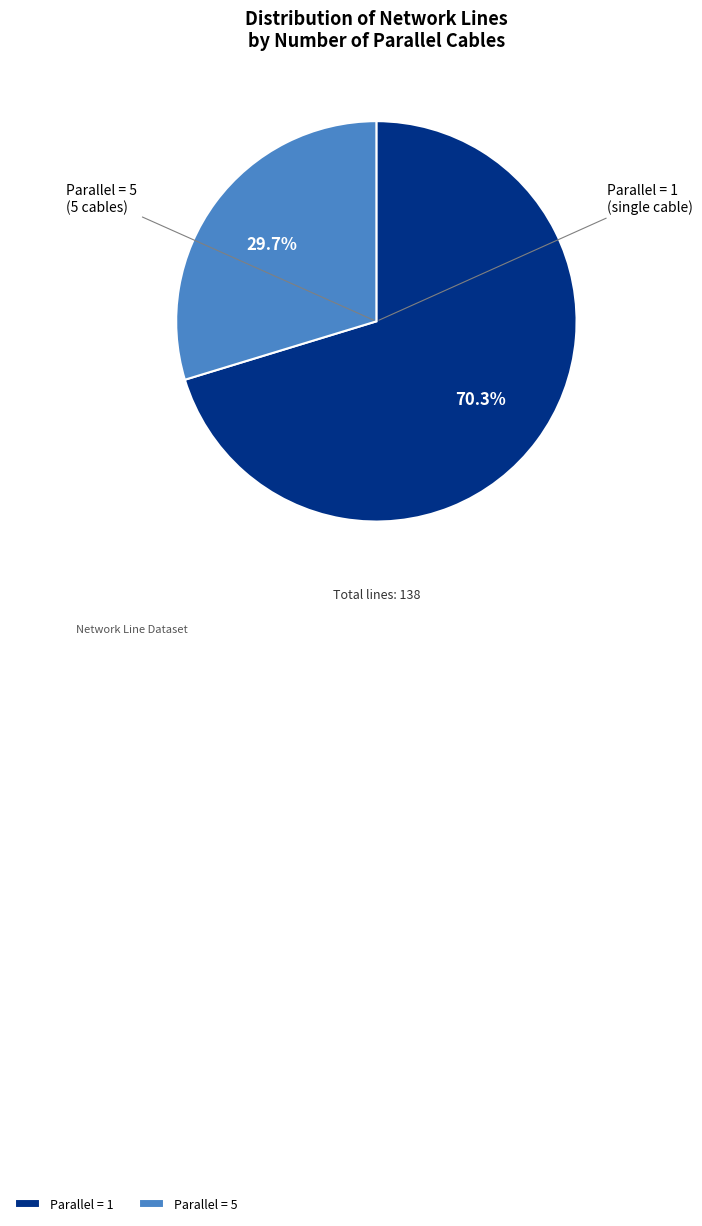

Rank the categories by value from lowest to highest.

Parallel = 5, Parallel = 1